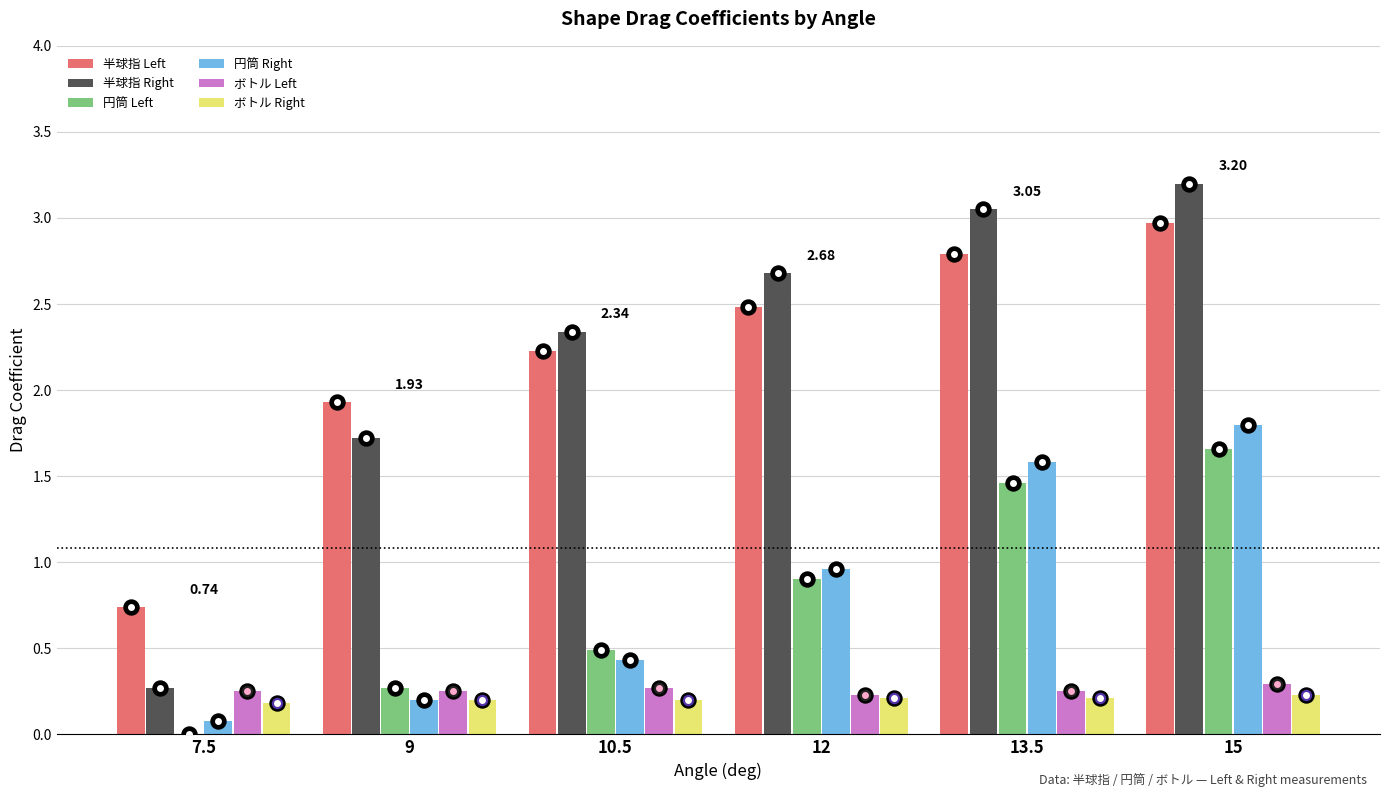

What is the sum of the ボトル Left values at 10.5 and 13.5?

0.5